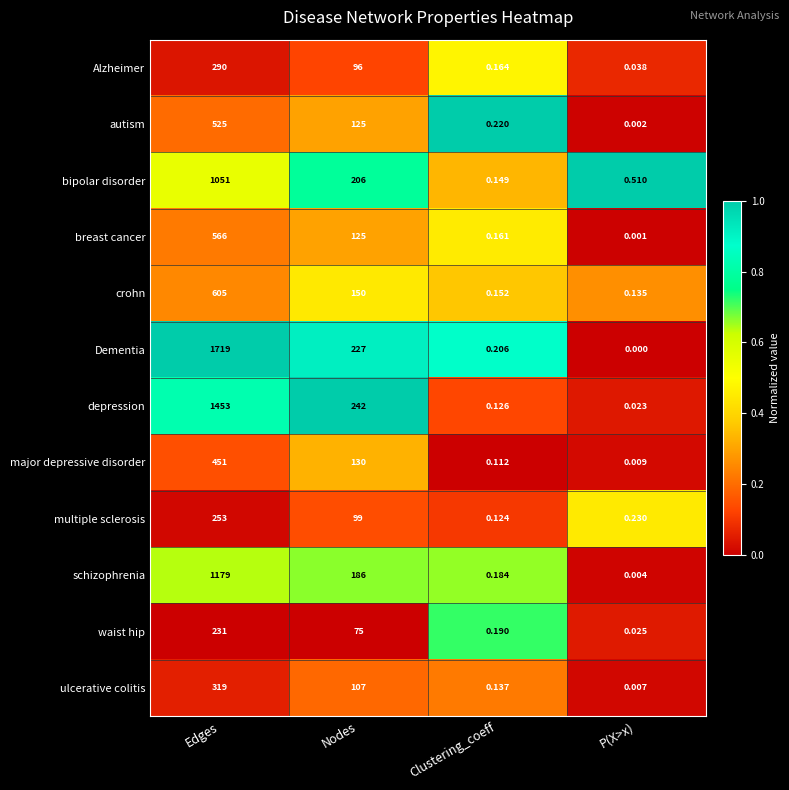

Rank the series at Edges from highest to lowest value.

Dementia, depression, schizophrenia, bipolar disorder, crohn, breast cancer, autism, major depressive disorder, ulcerative colitis, Alzheimer, multiple sclerosis, waist hip